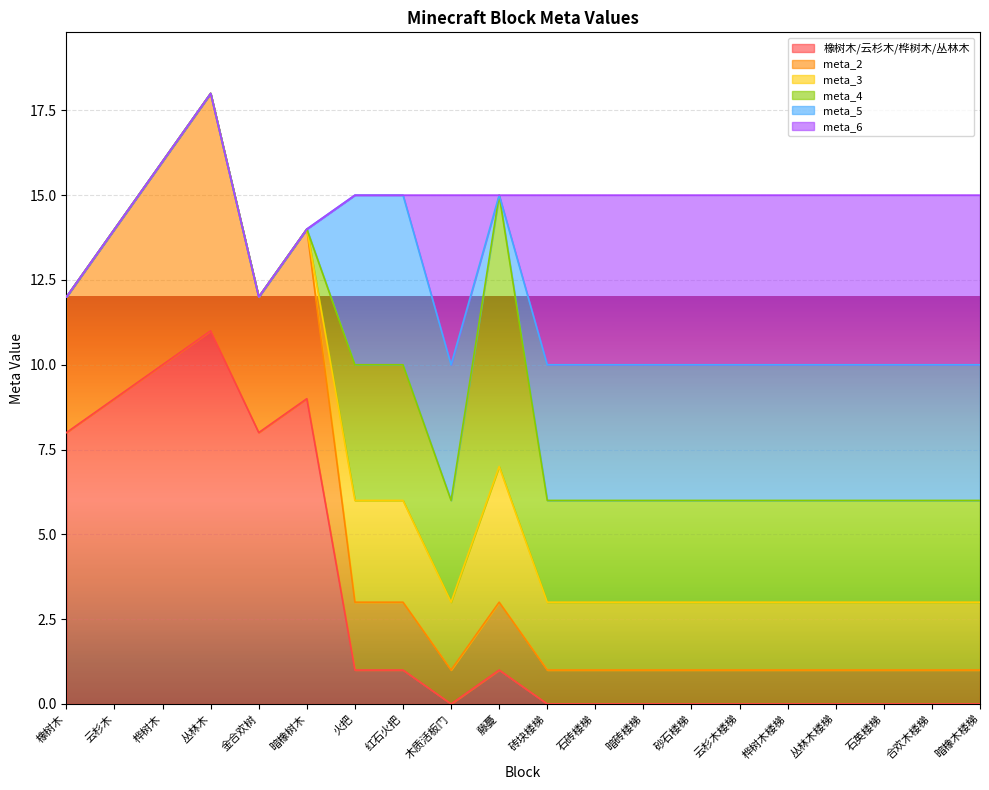

Is it true that 橡树木/云杉木/桦树木/丛林木 equals 0 at 云杉木楼梯?

True